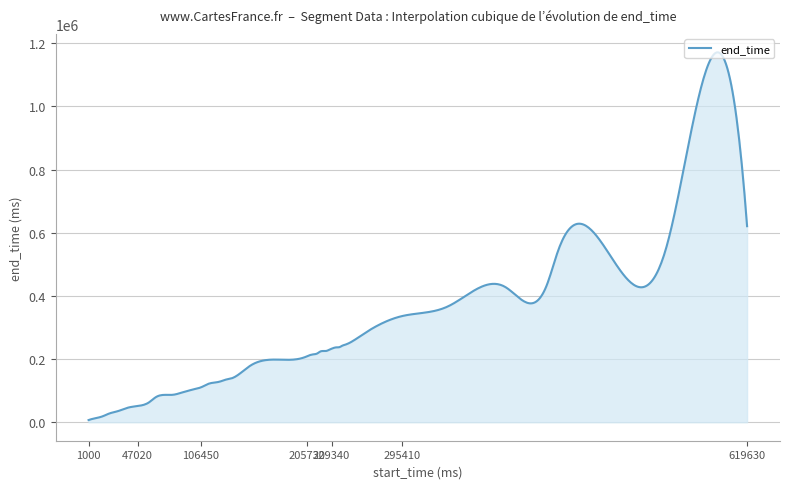

What is the maximum value shown in the chart?

1171333.6